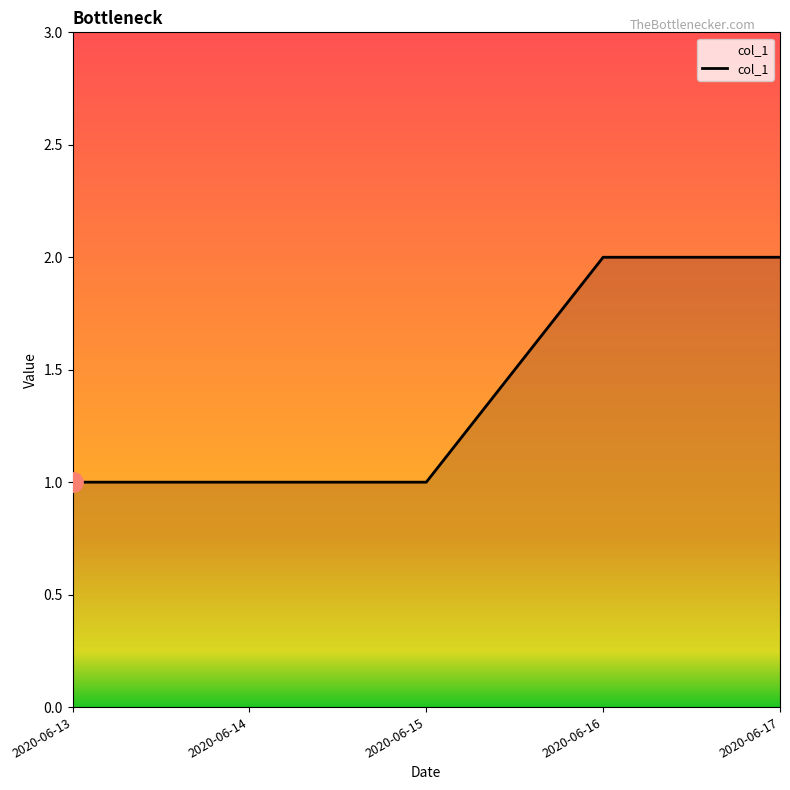

Reading left to right, transcribe all the data shown in this chart.

1	1	1	2	2